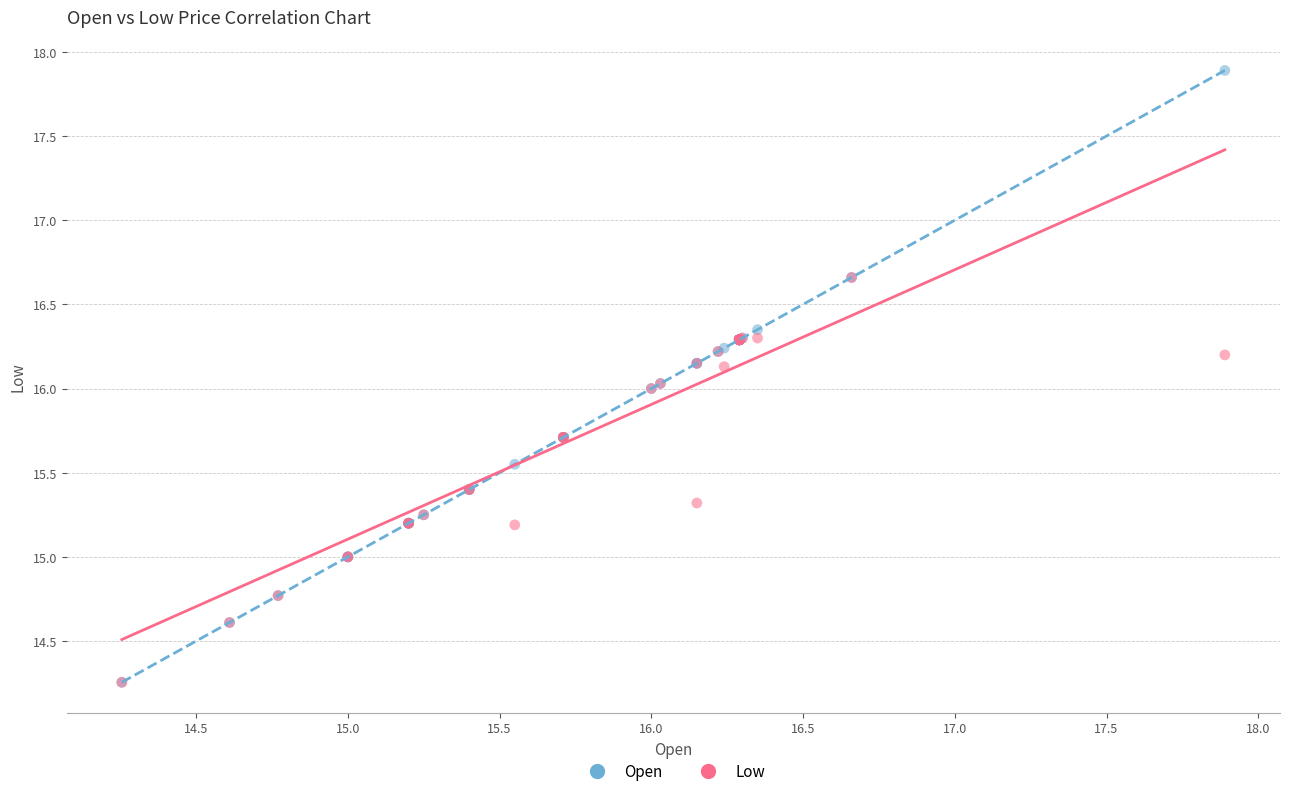

Which series has the largest Y range (max minus min)?

Open